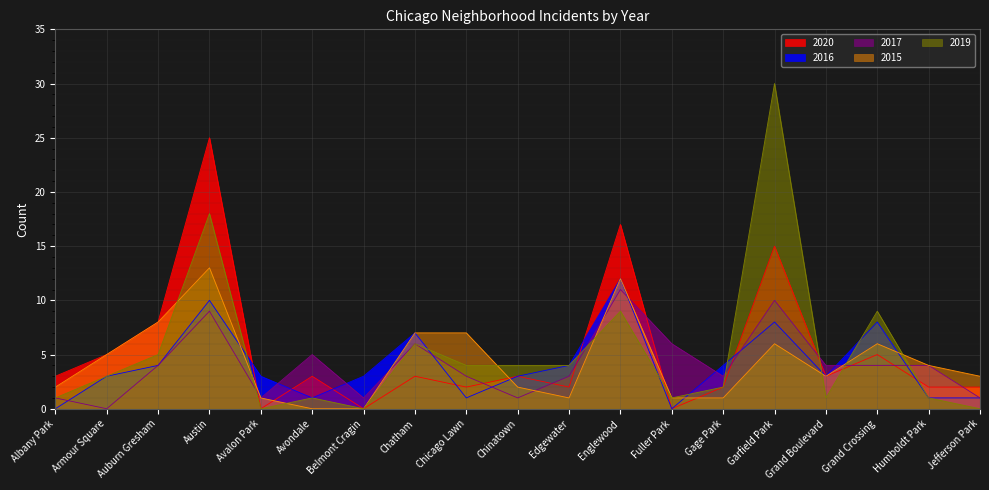

True or false: 2015 has more than 1 interior local peaks.

True